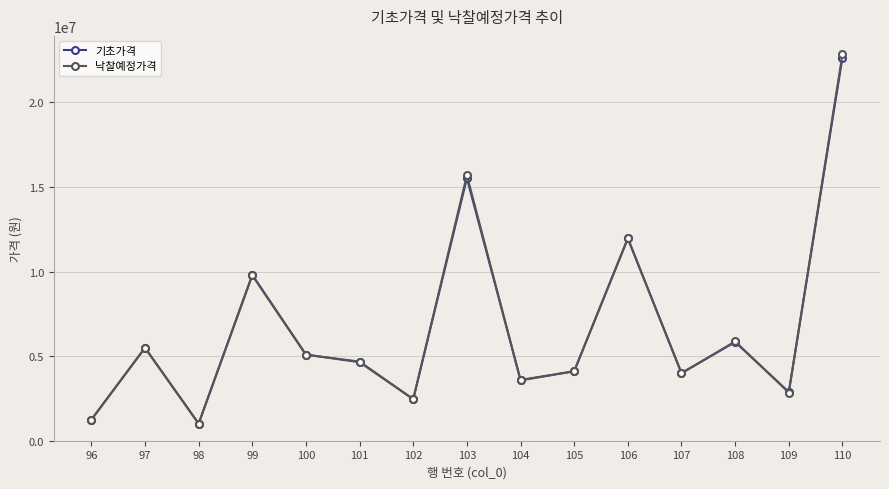

How many data points does each series have?

15